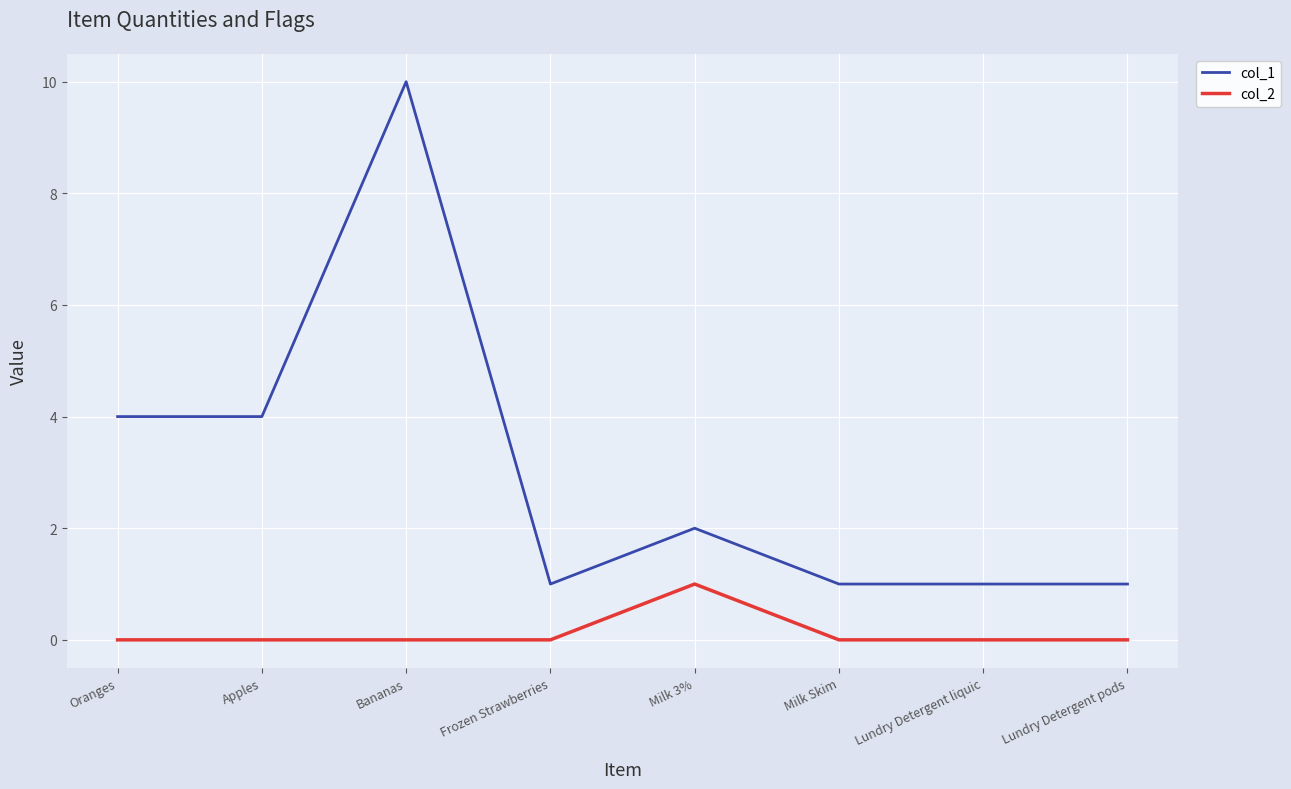

What is the spread (max minus min) of values at Milk 3%?

1